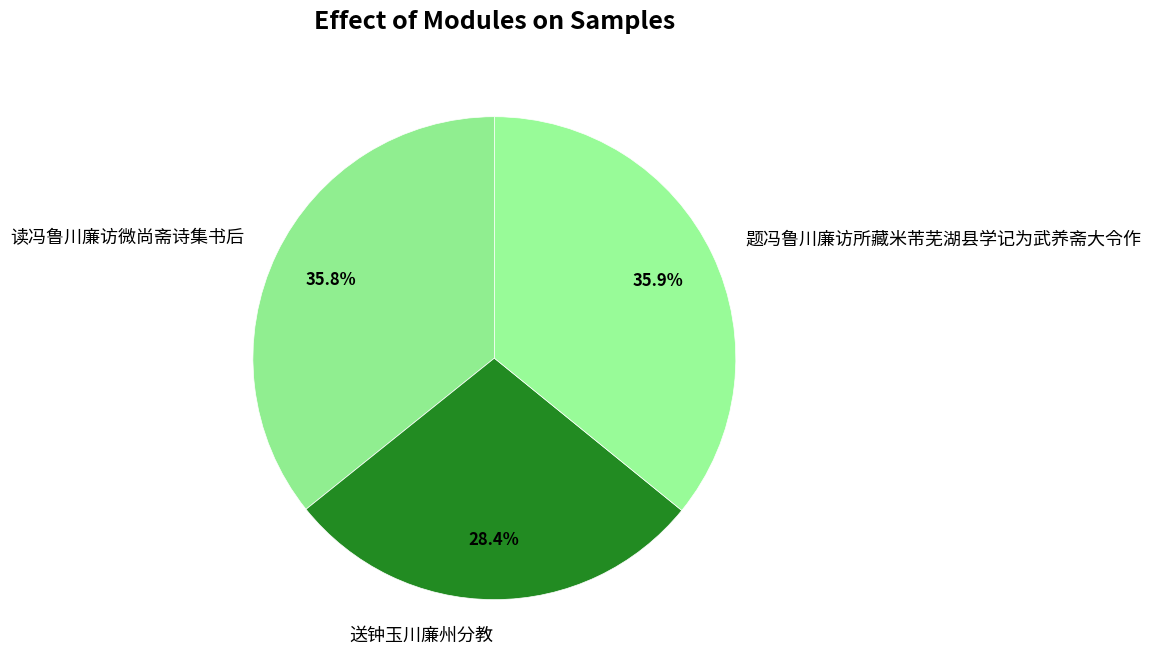

What percentage is NOT represented by 题冯鲁川廉访所藏米芾芜湖县学记为武养斋大令作?

64.1%